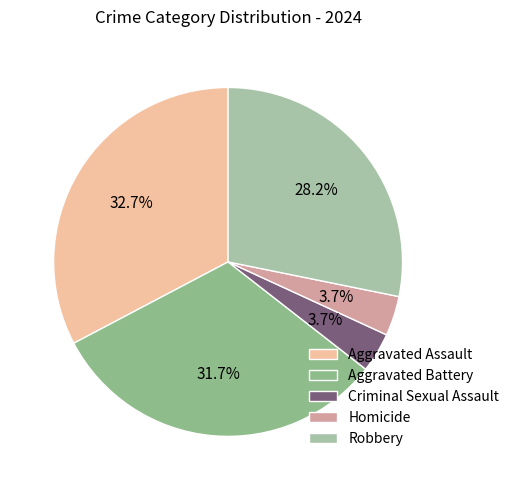

To the nearest percent, what percentage of the pie is Aggravated Assault?

33%